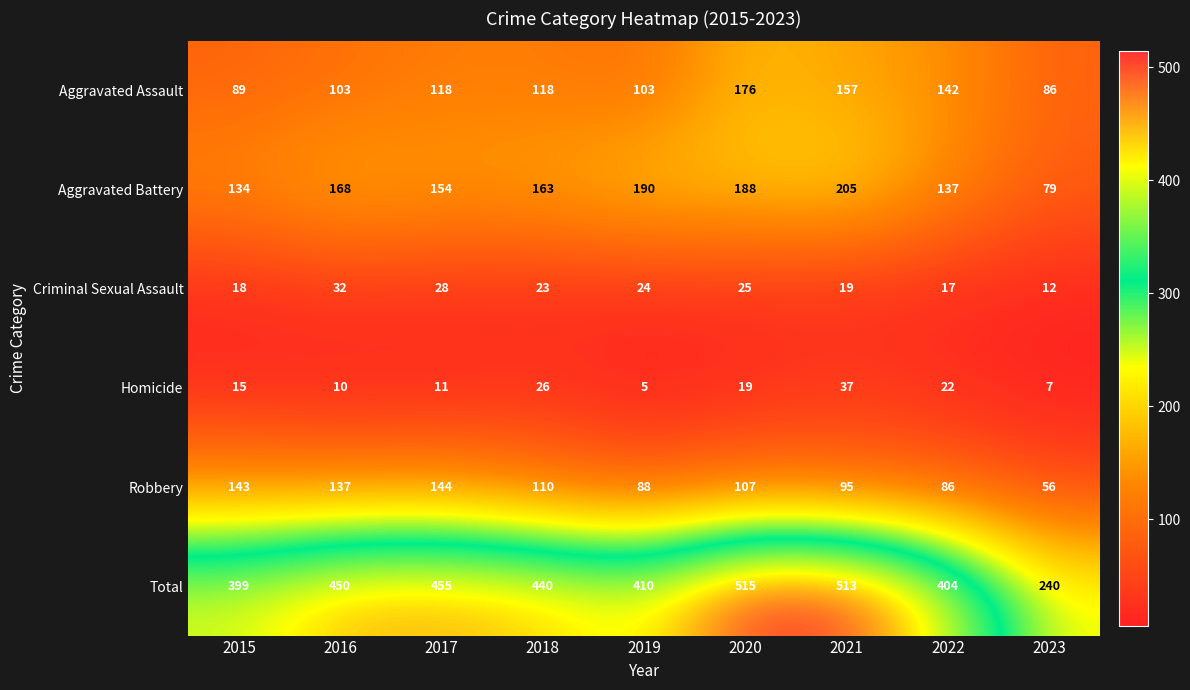

At how many categories does at least one series exceed 237?

9